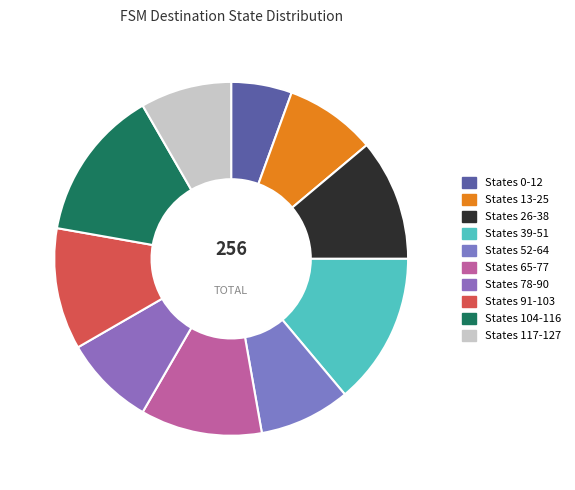

Count the number of slices in the pie.

10